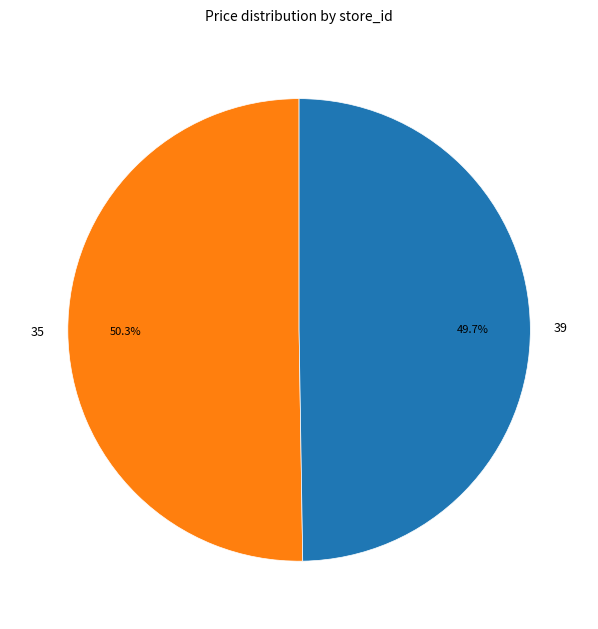

Rank the categories by value from highest to lowest.

35, 39